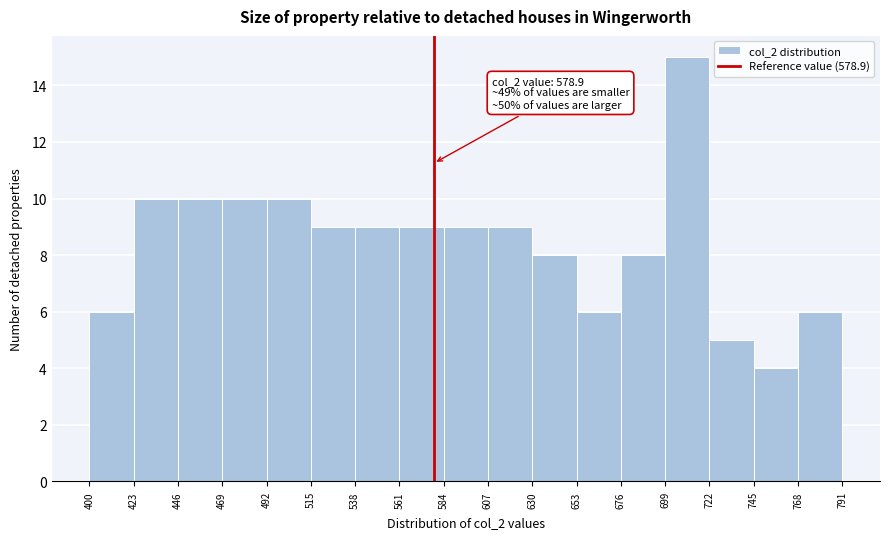

Which range on the x-axis has the tallest bar?

699 to 722